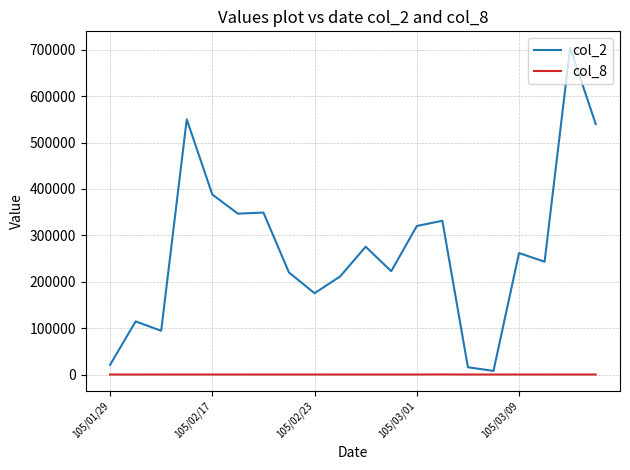

Which series has the largest range (max minus min)?

col_2